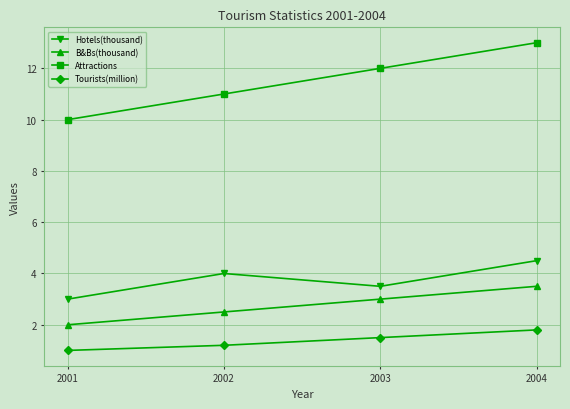

At 2002, list the series in order from smallest to largest.

Tourists(million), B&Bs(thousand), Hotels(thousand), Attractions